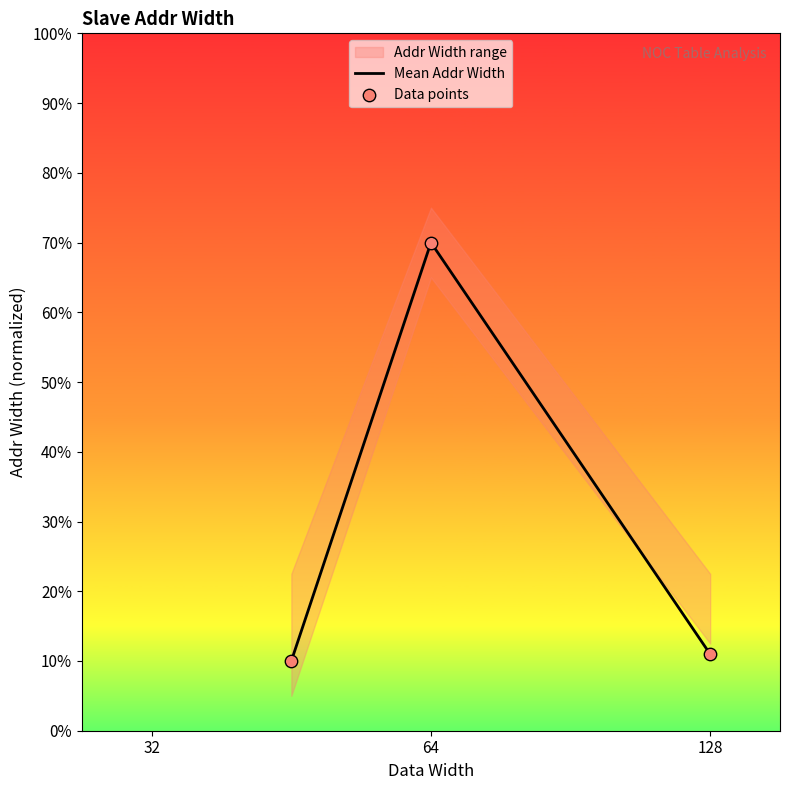

What is the lowest value of the Mean Addr Width series?

10.0